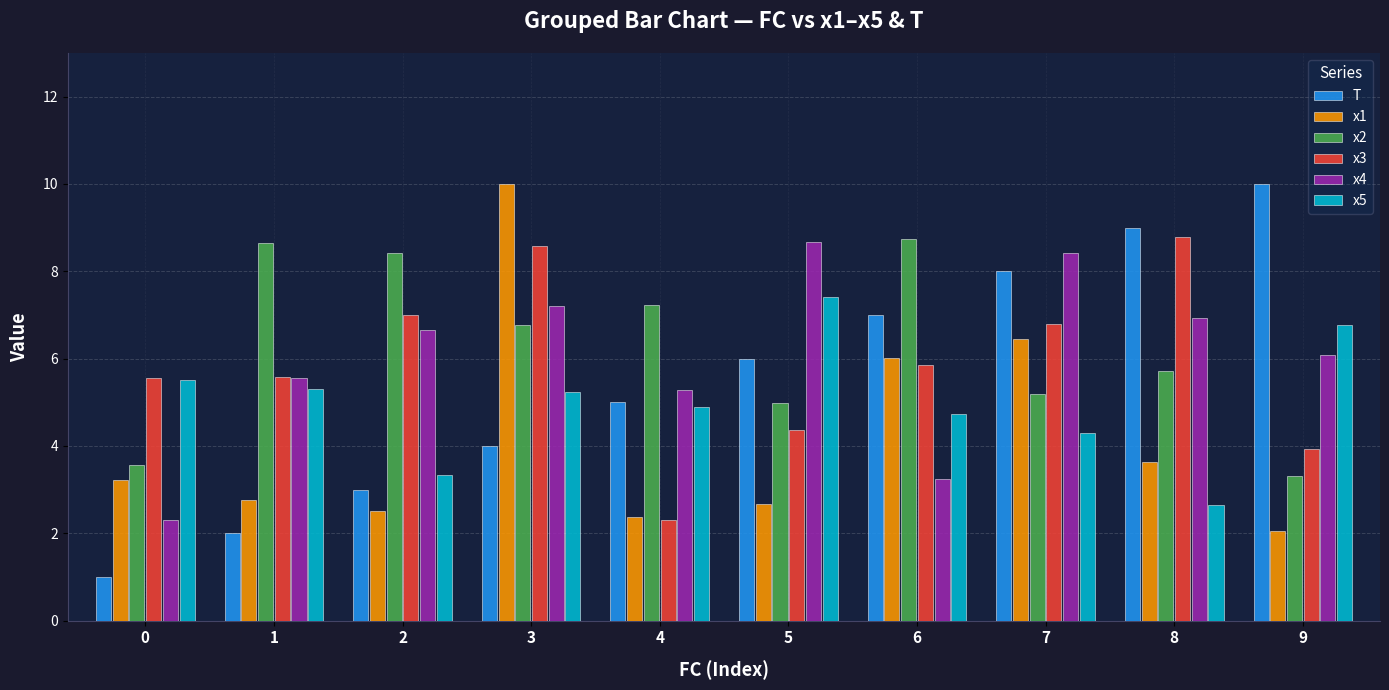

Is the value of T at 0 greater than the value of x1 at 3?

No